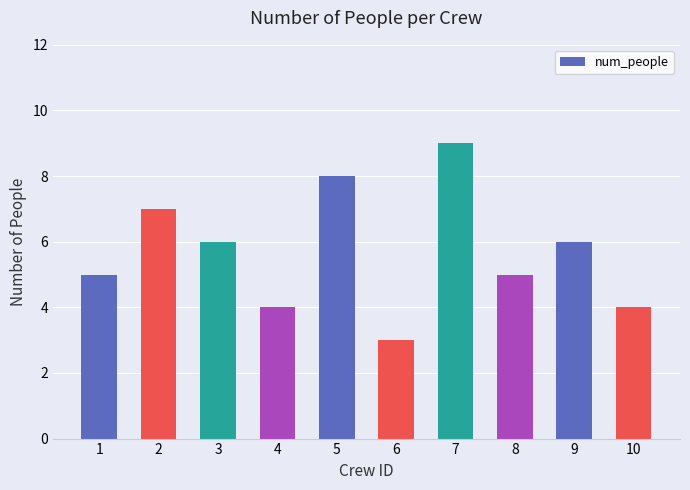

True or false: the data shows 8 at 1.

False